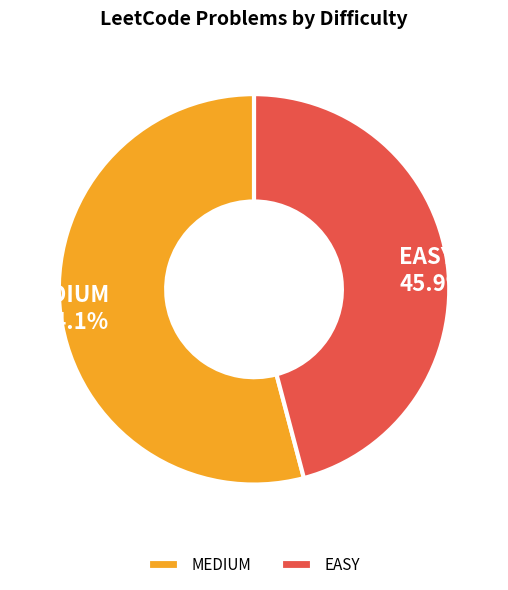

To the nearest percent, what is the combined percentage of EASY and MEDIUM?

100%